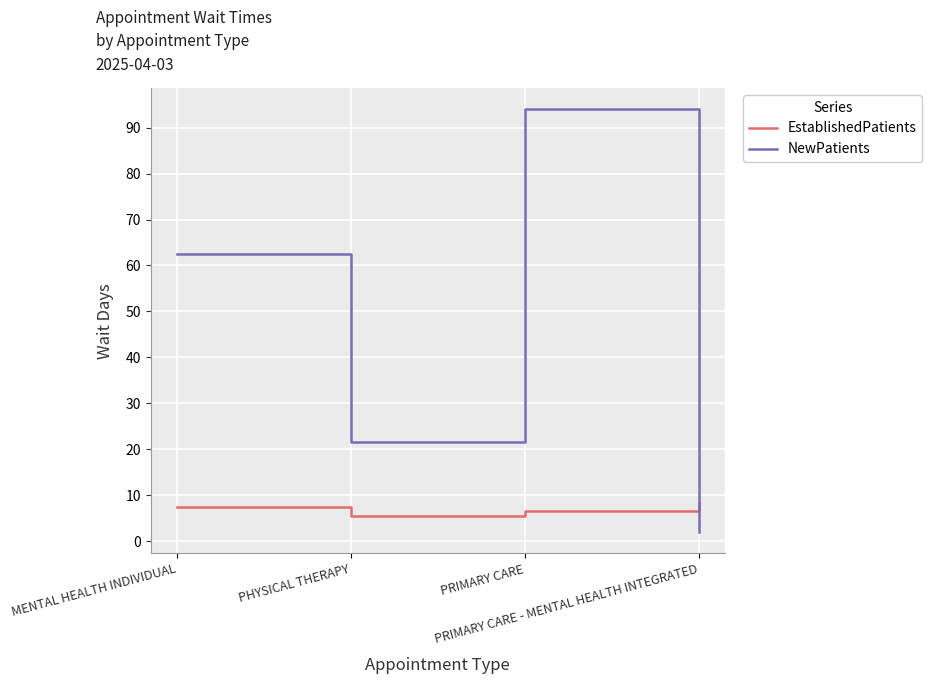

Is the value of EstablishedPatients at PHYSICAL THERAPY greater than the value of NewPatients at PRIMARY CARE - MENTAL HEALTH INTEGRATED?

Yes